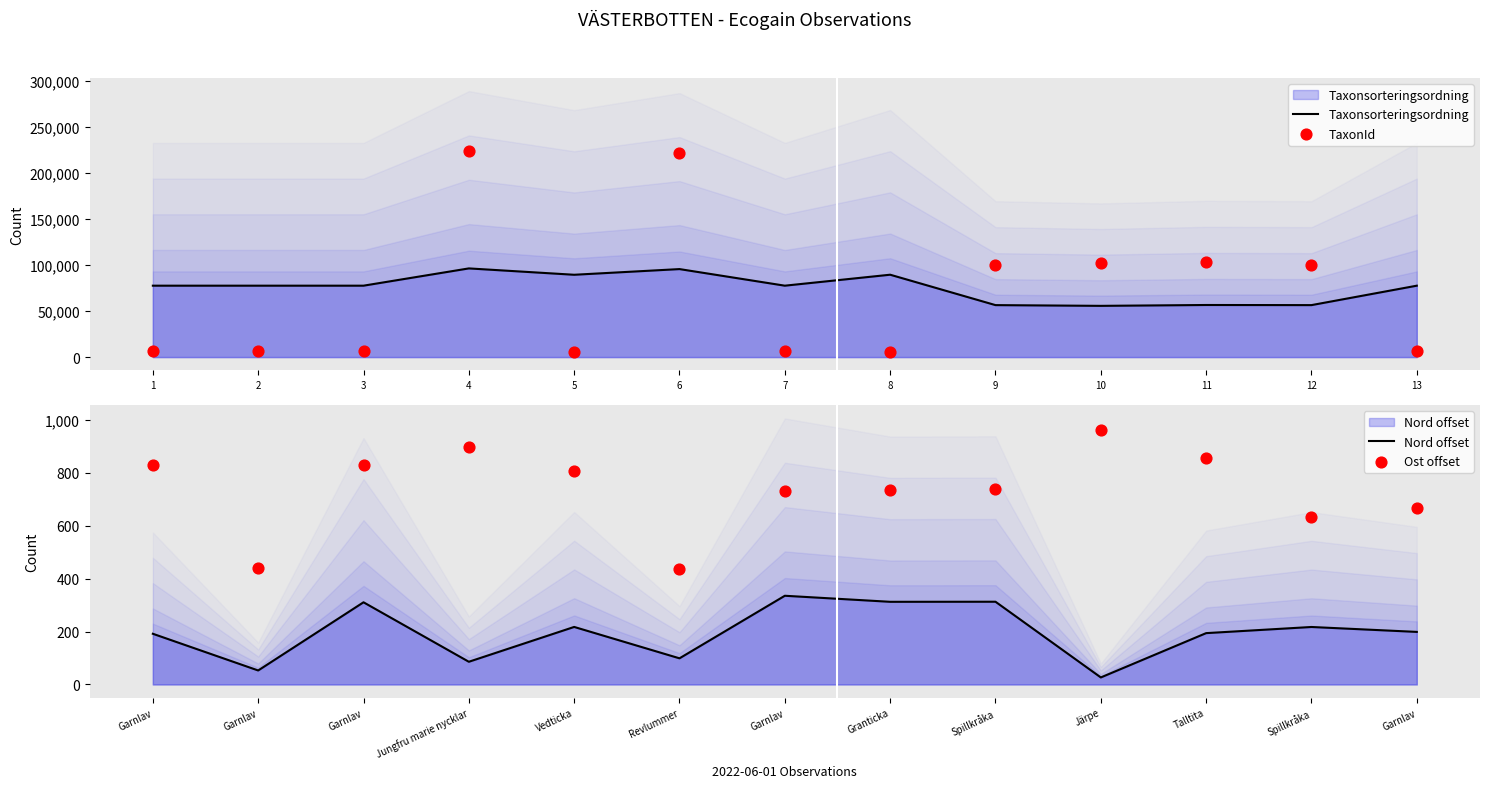

What is the total value across all series at 4?

320833.7